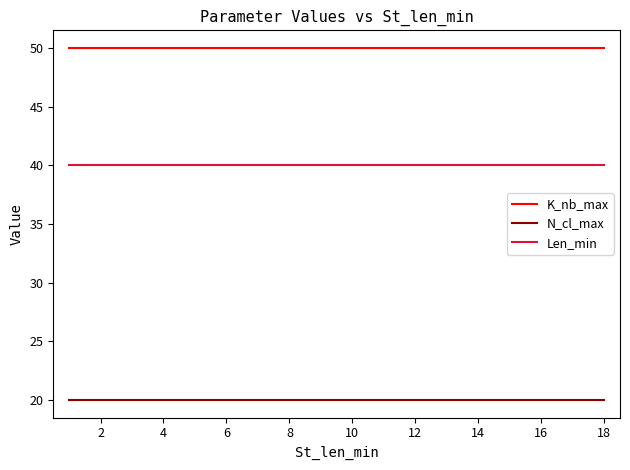

Which series has the largest total across all categories?

K_nb_max